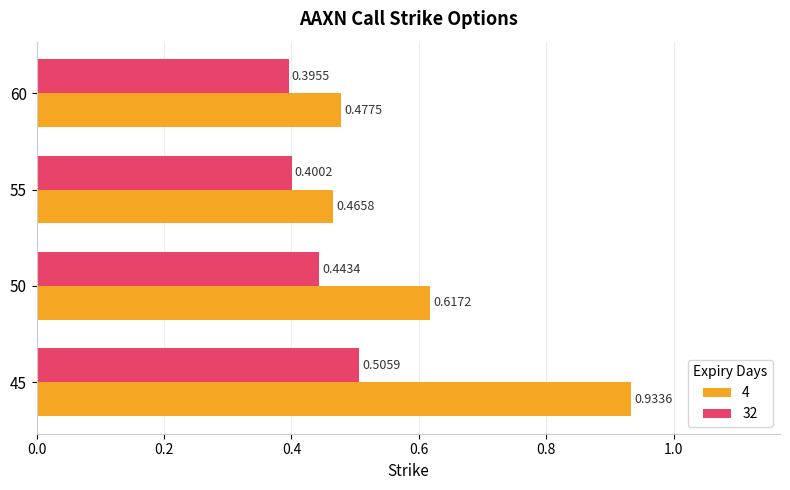

Count the number of data series in this chart.

2